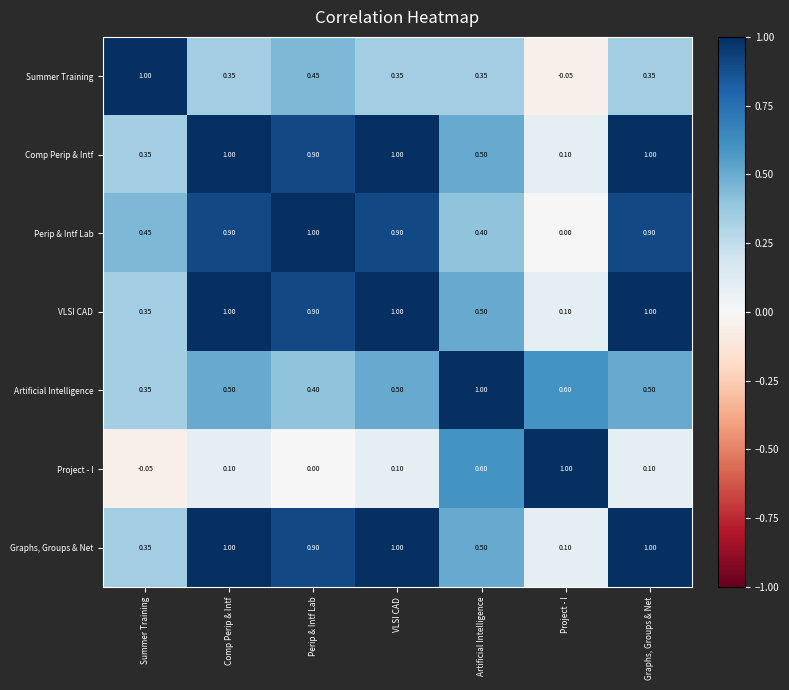

How many distinct data groups are displayed?

7